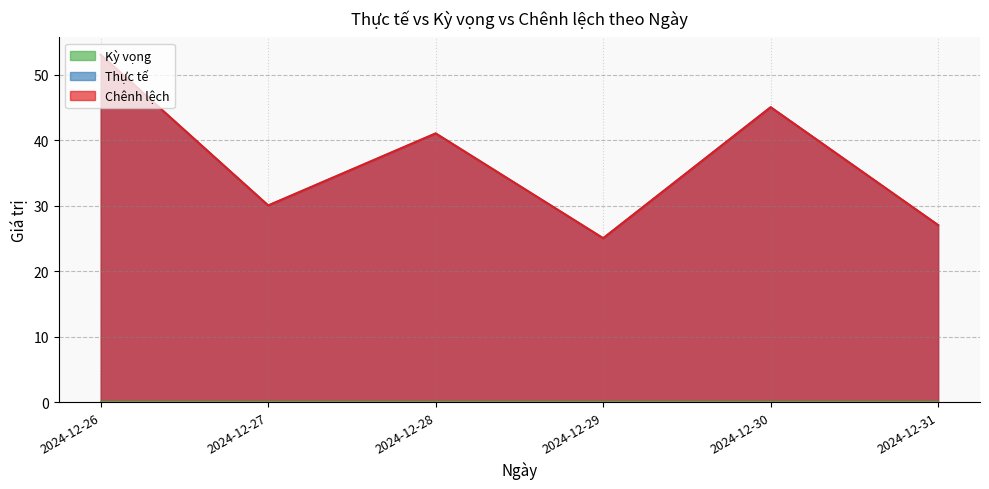

True or false: Kỳ vọng has more than 2 interior local peaks.

False